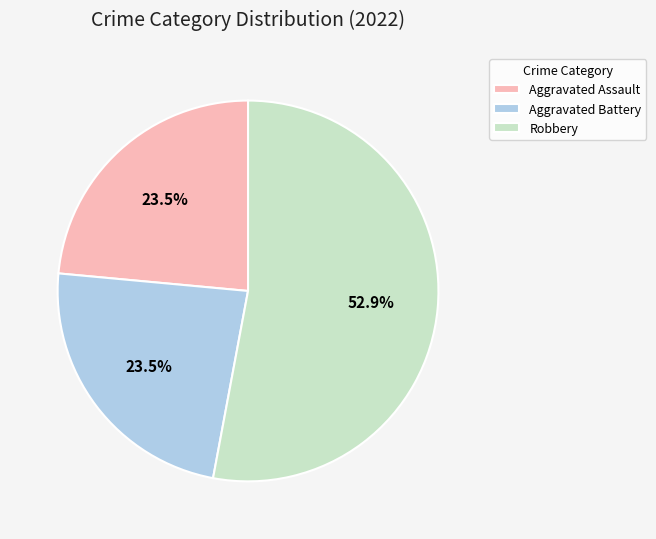

Which slice is the largest?

Robbery